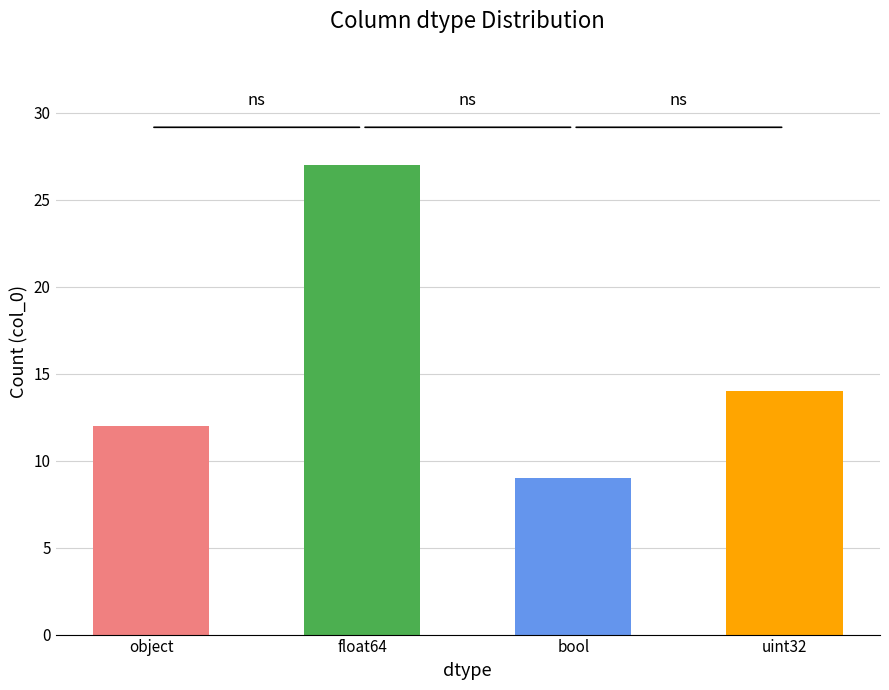

What is the sum of all values?

62